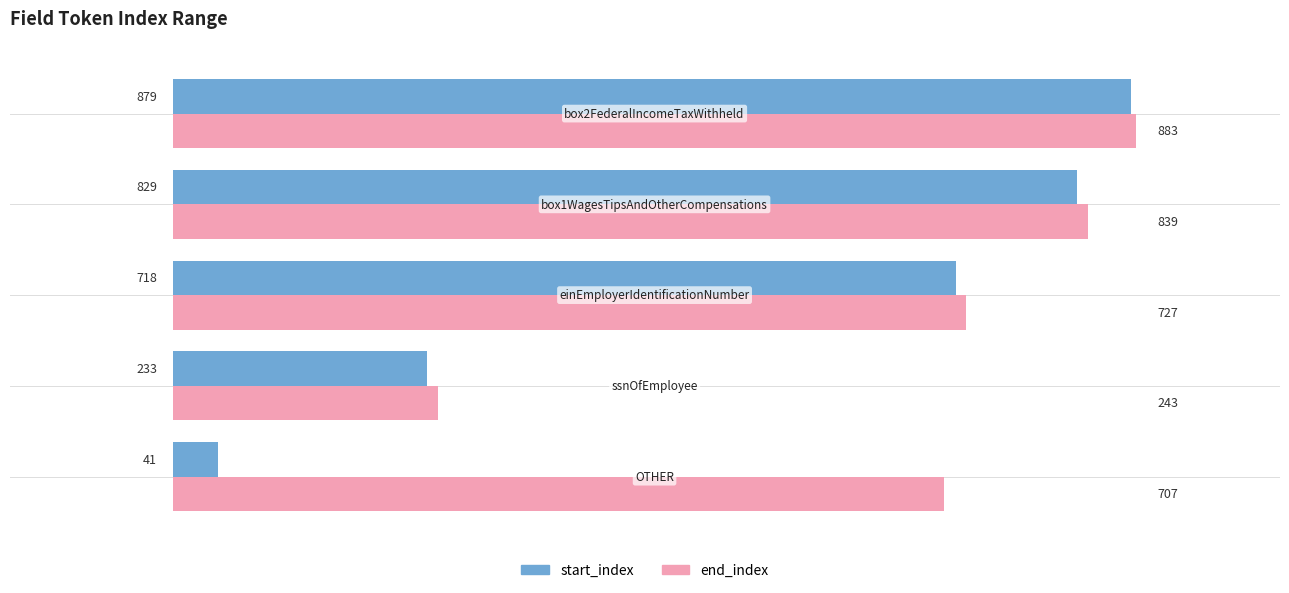

Which series has the largest range (max minus min)?

start_index